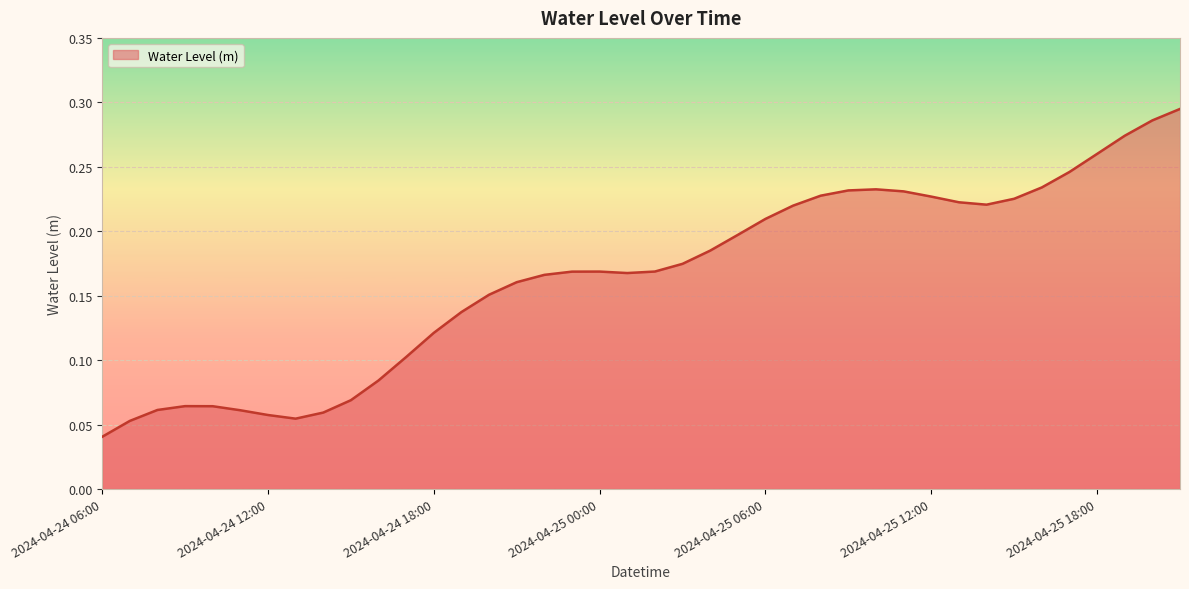

Reading right to left, transcribe all the data shown in this chart.

2024-04-25 21:00=0.3	2024-04-25 20:00=0.3	2024-04-25 19:00=0.3	2024-04-25 18:00=0.3	2024-04-25 17:00=0.2	2024-04-25 16:00=0.2	2024-04-25 15:00=0.2	2024-04-25 14:00=0.2	2024-04-25 13:00=0.2	2024-04-25 12:00=0.2	2024-04-25 11:00=0.2	2024-04-25 10:00=0.2	2024-04-25 09:00=0.2	2024-04-25 08:00=0.2	2024-04-25 07:00=0.2	2024-04-25 06:00=0.2	2024-04-25 05:00=0.2	2024-04-25 04:00=0.2	2024-04-25 03:00=0.2	2024-04-25 02:00=0.2	2024-04-25 01:00=0.2	2024-04-25 00:00=0.2	2024-04-24 23:00=0.2	2024-04-24 22:00=0.2	2024-04-24 21:00=0.2	2024-04-24 20:00=0.2	2024-04-24 19:00=0.1	2024-04-24 18:00=0.1	2024-04-24 17:00=0.1	2024-04-24 16:00=0.1	2024-04-24 15:00=0.1	2024-04-24 14:00=0.1	2024-04-24 13:00=0.1	2024-04-24 12:00=0.1	2024-04-24 11:00=0.1	2024-04-24 10:00=0.1	2024-04-24 09:00=0.1	2024-04-24 08:00=0.1	2024-04-24 07:00=0.1	2024-04-24 06:00=0.0